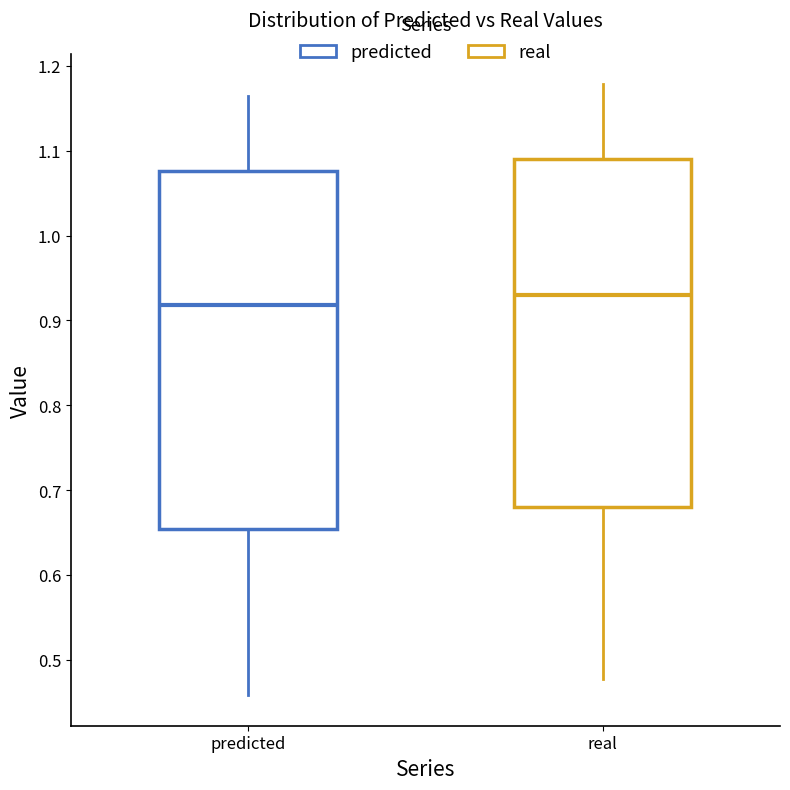

Which box has the highest median line?

real